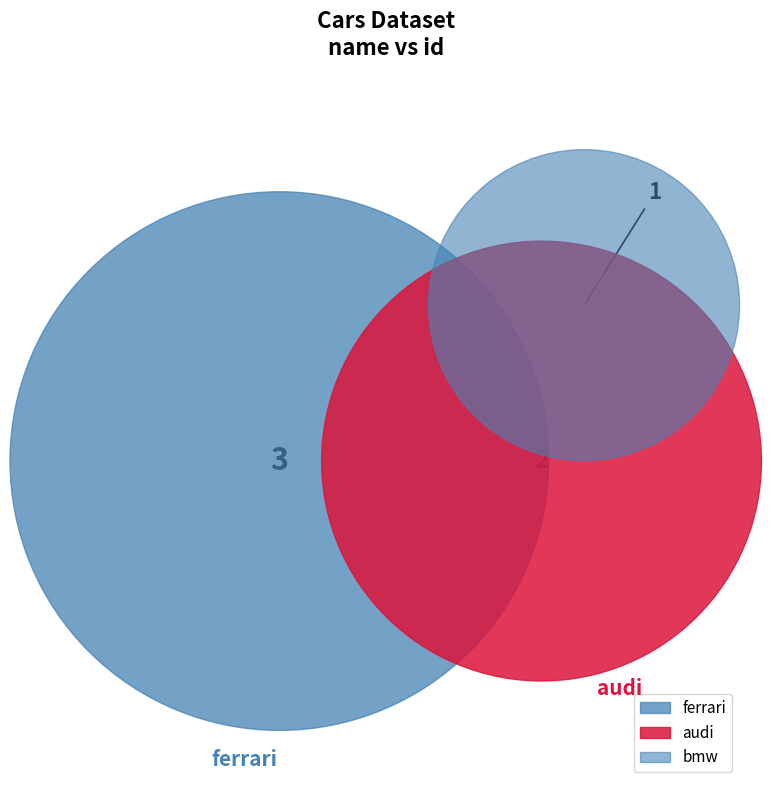

Which category has the smallest portion of the pie?

bmw